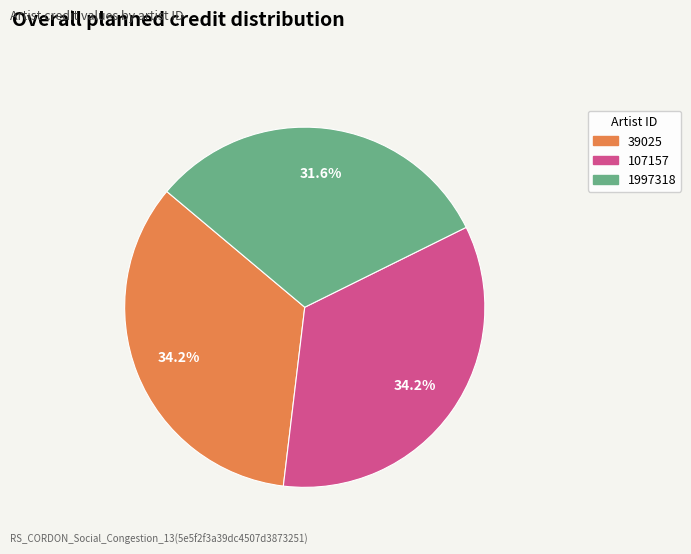

True or false: 39025 accounts for 47% of the total.

False